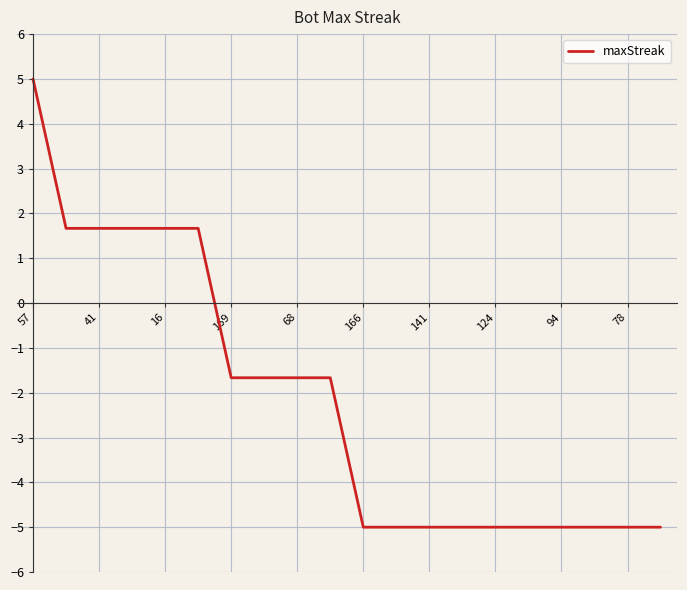

Reading right to left, extract all data points from this chart.

-5.0	-5.0	-5.0	-5.0	-5.0	-5.0	-5.0	-5.0	-5.0	-5.0	-1.7	-1.7	-1.7	-1.7	1.7	1.7	1.7	1.7	1.7	5.0